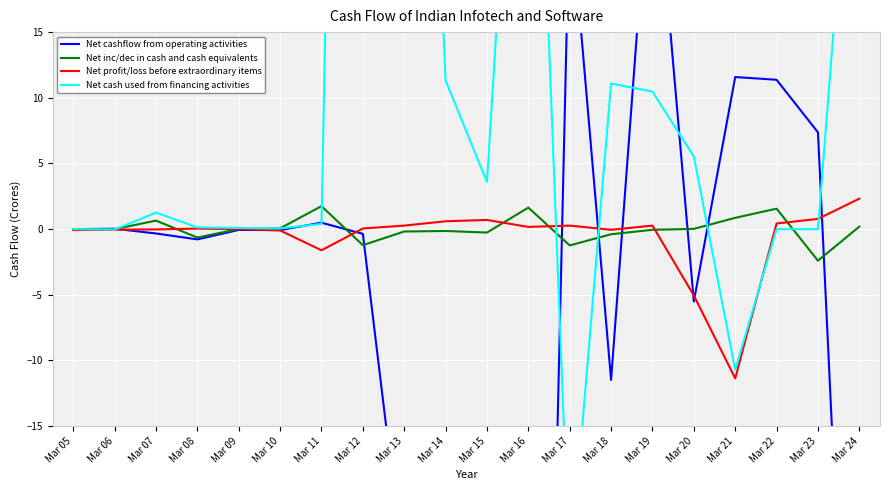

What is the minimum value shown in the chart?

-111.2